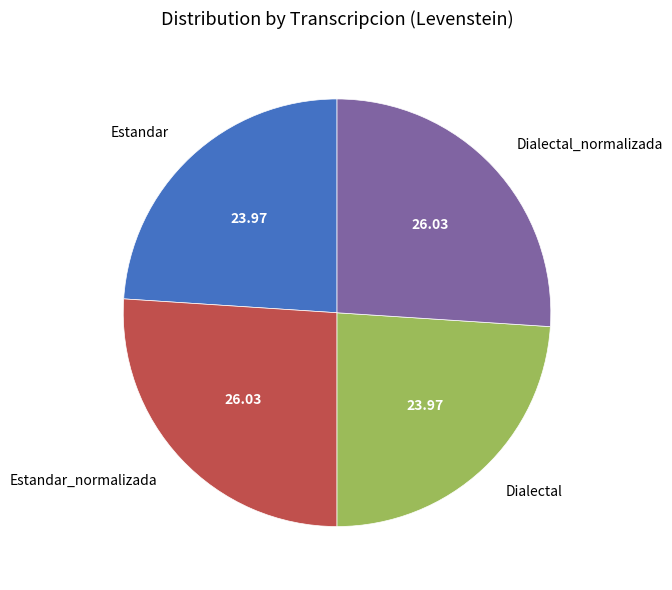

Approximately how many times larger is the value at Estandar_normalizada compared to Estandar?

1.1